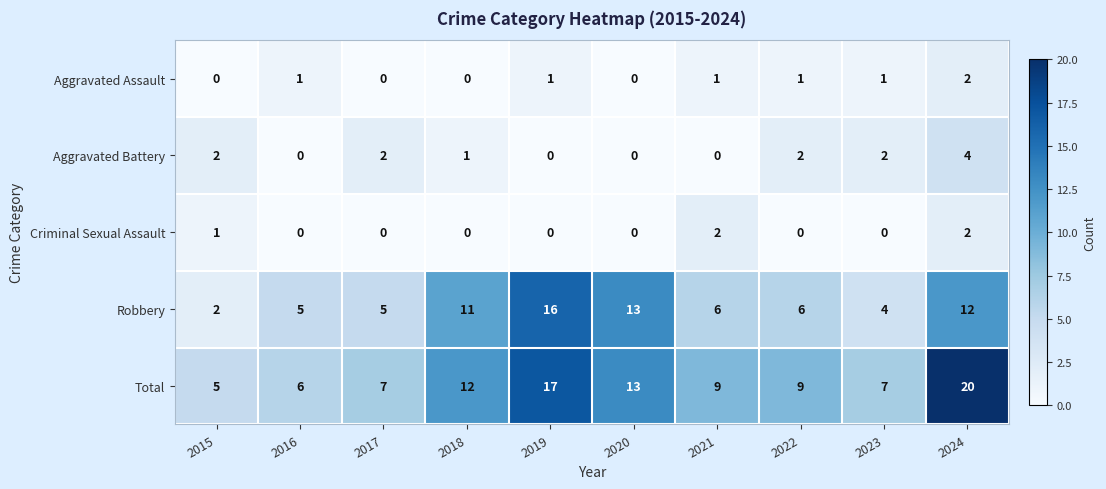

What is the difference between the maximum and minimum values in the Robbery series?

14